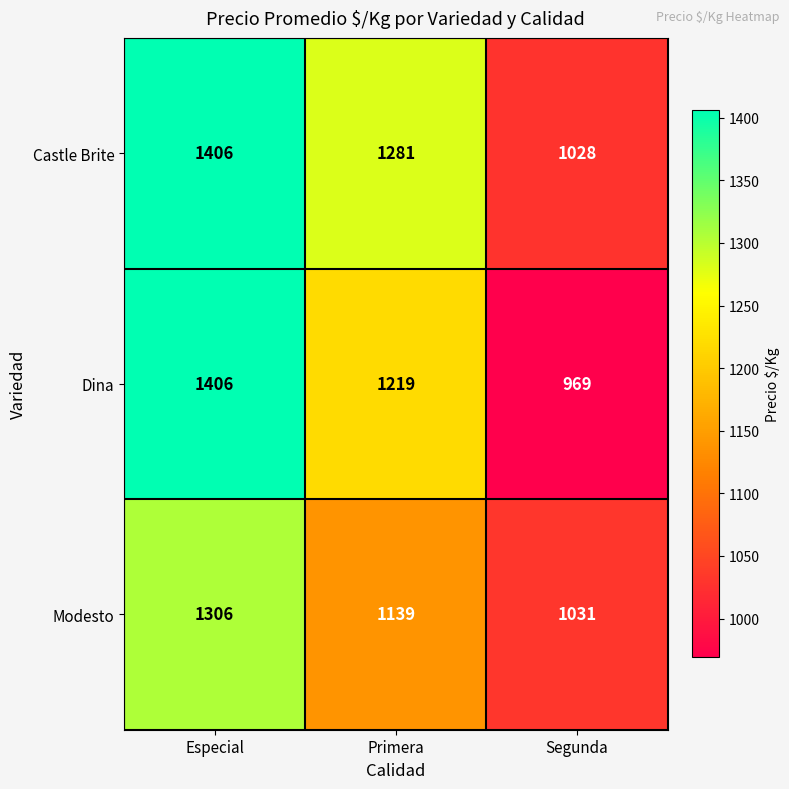

Is it true that Dina equals 969 at Segunda?

True